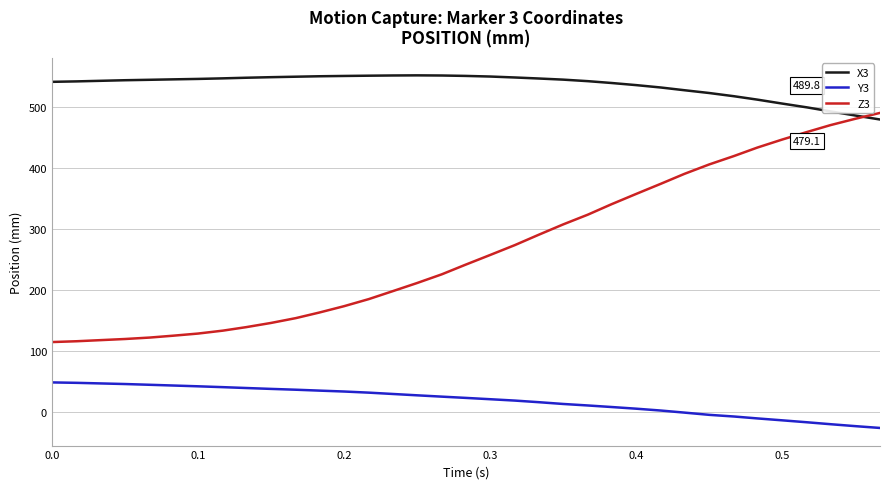

Does the chart have visible grid lines?

Yes